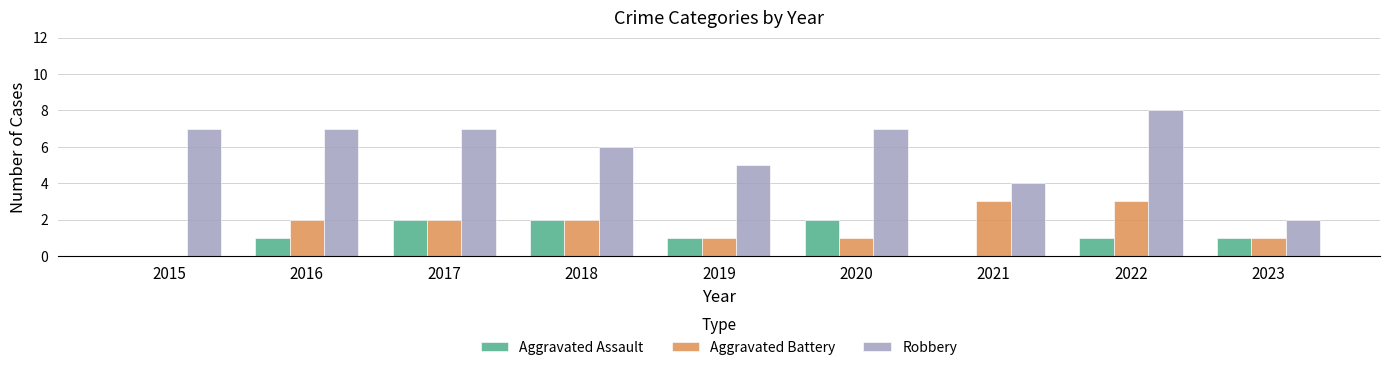

What value does the Robbery series have at 2015?

7